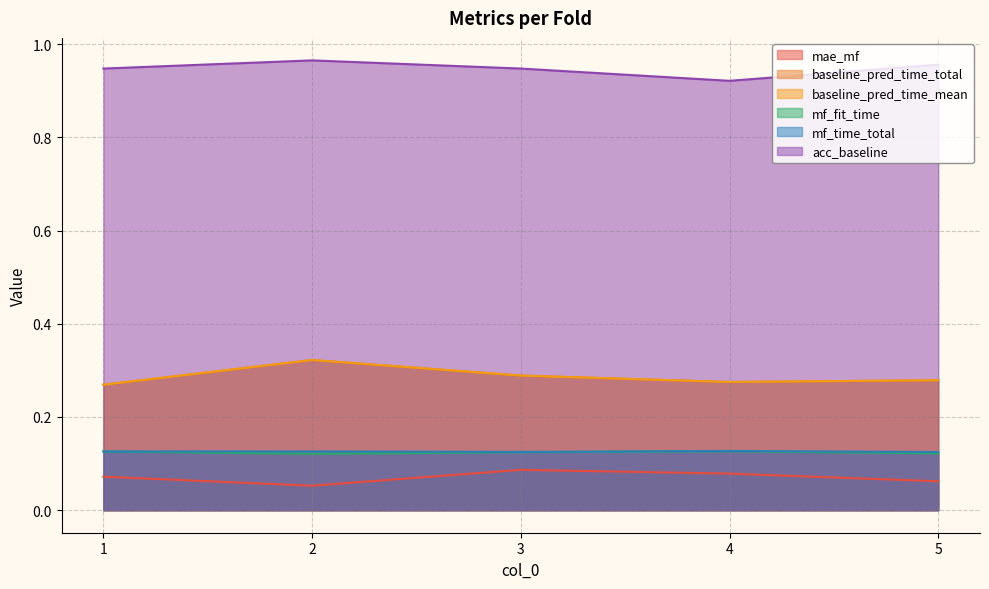

What is the average value of the baseline_pred_time_mean series?

0.3